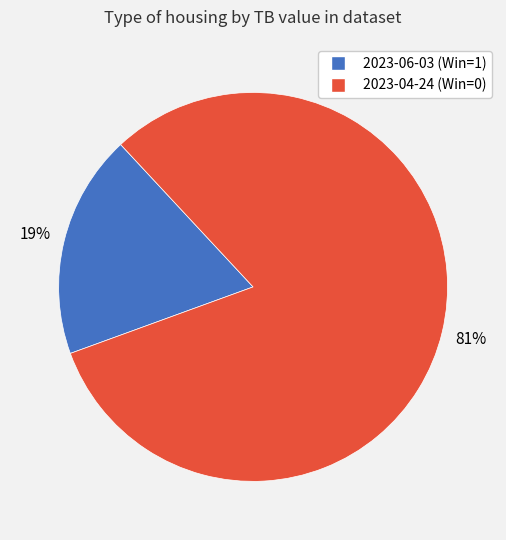

How many slices are in this pie chart?

2